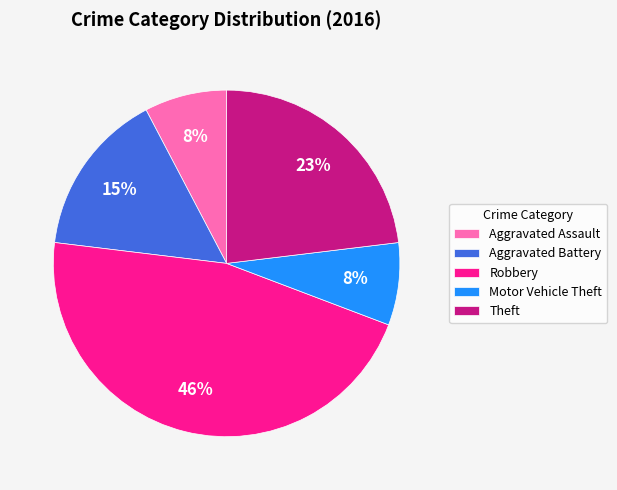

Is there a majority slice in this chart?

No